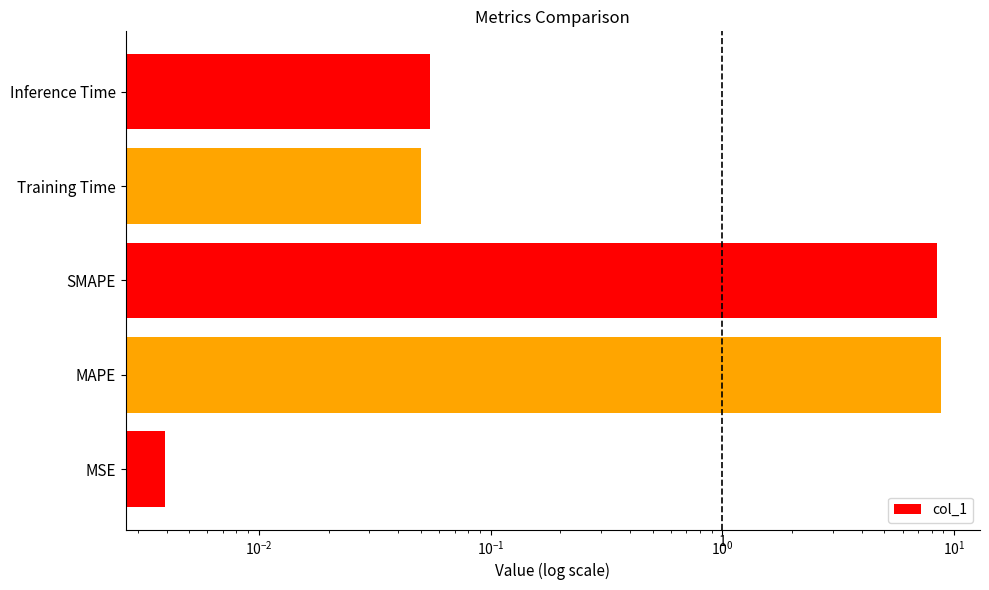

Is it true that the value at SMAPE is 13.0?

False